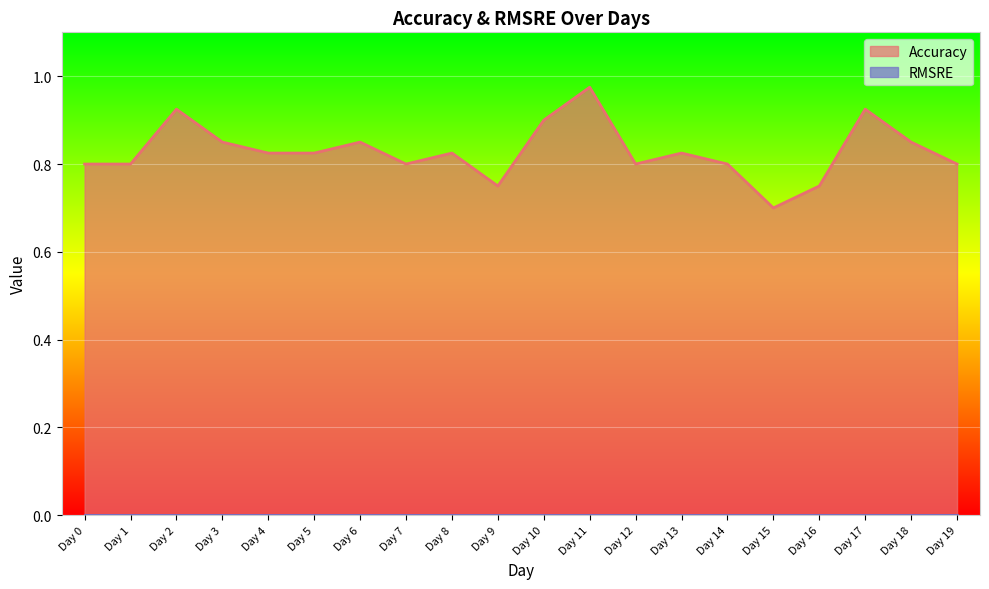

Between Day 13 and Day 2, which is larger?

Day 2